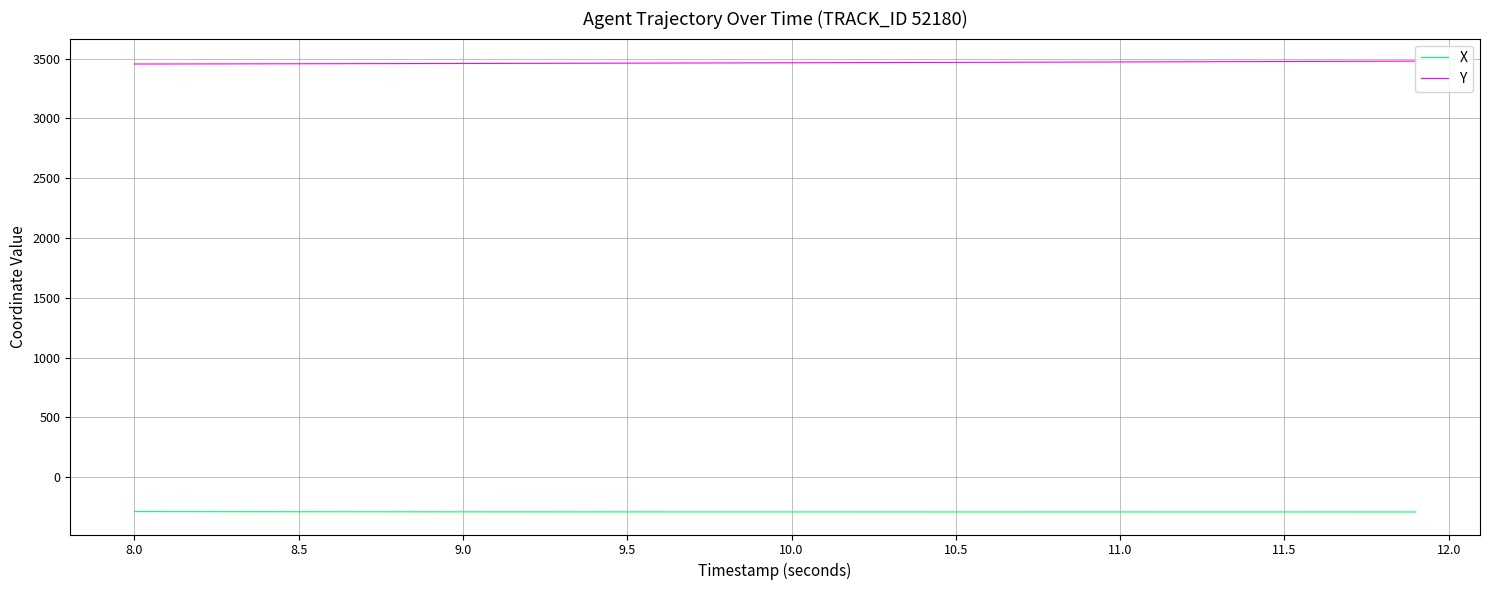

List the series in order of their overall mean, lowest first.

X, Y